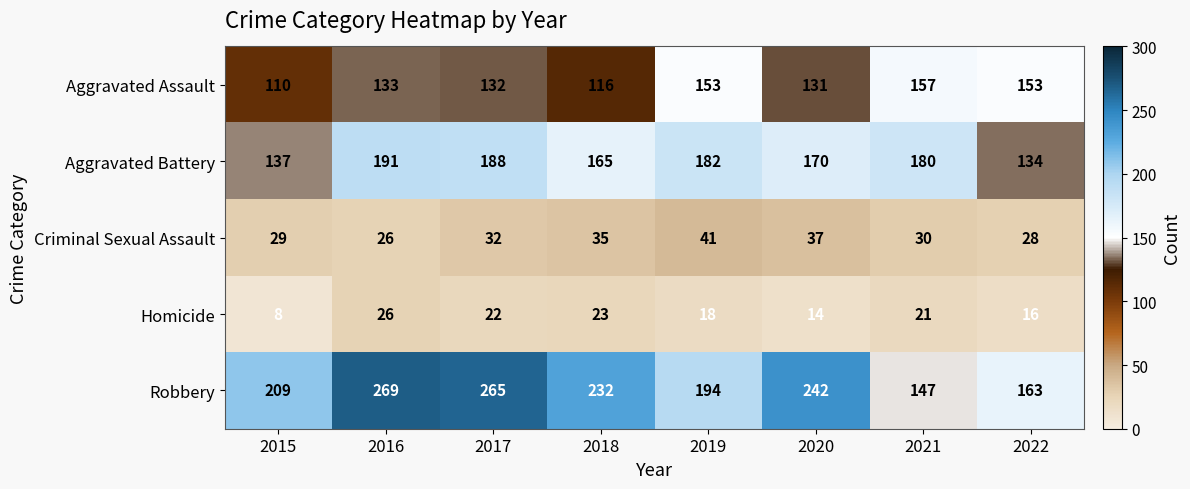

True or false: Criminal Sexual Assault has a value of 11 at 2021.

False